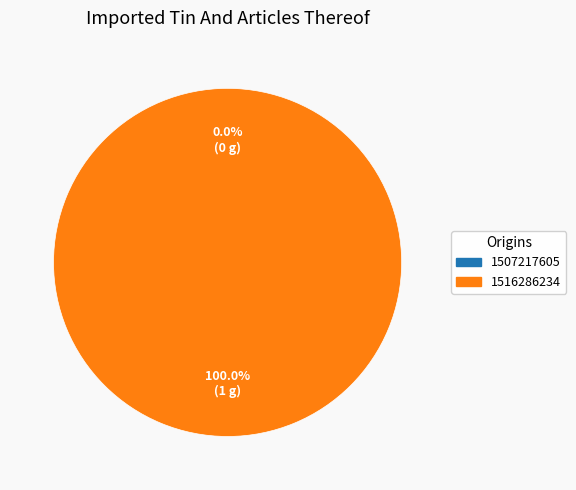

Is it true that 1507217605 is 0% of the pie?

True